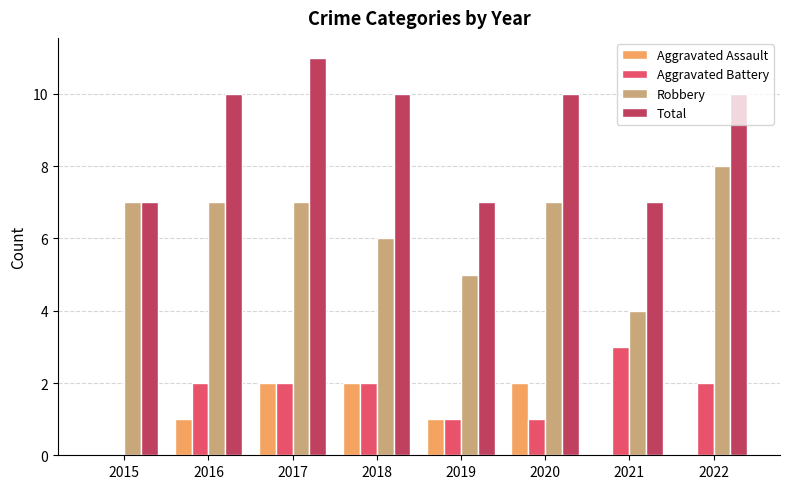

Read the Aggravated Assault value at 2018.

2